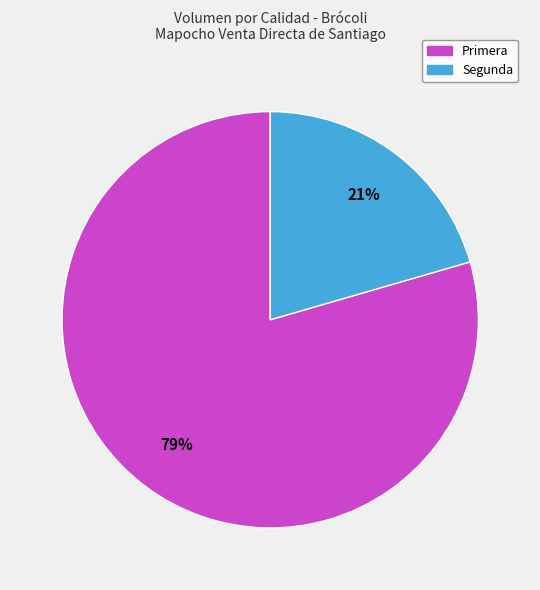

What is the ratio of the value at Segunda to the value at Primera?

0.3